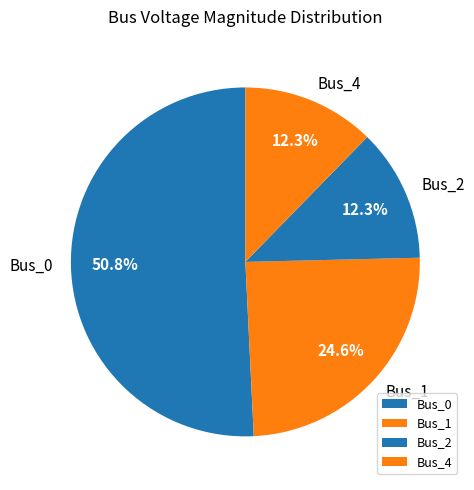

What is the majority slice?

Bus_0